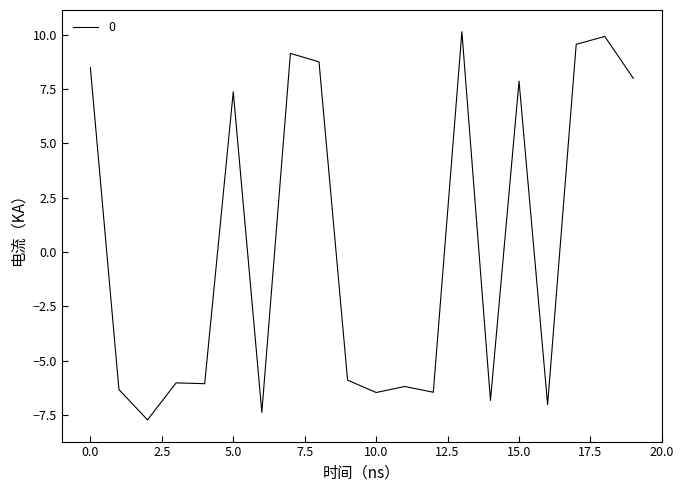

What is the greatest value displayed?

10.1